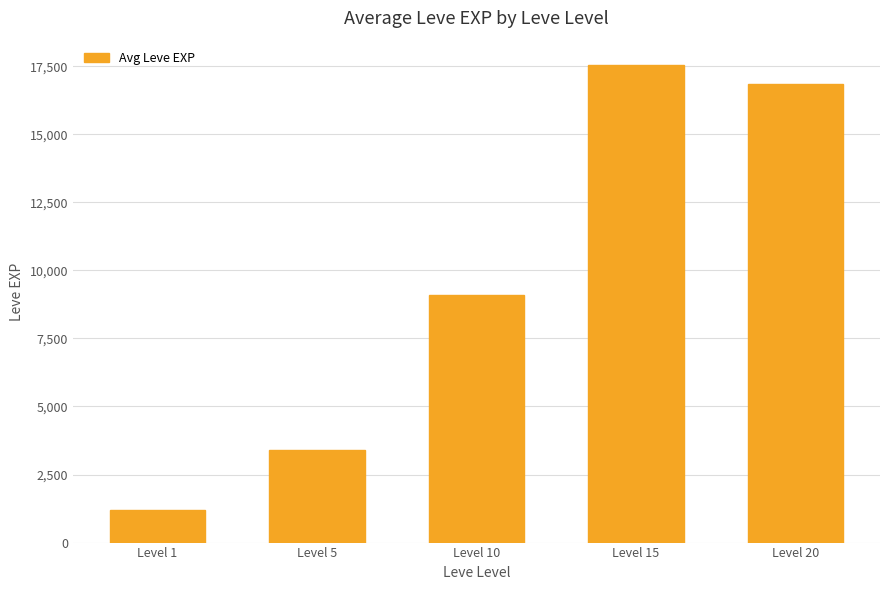

The chart shows a value of 27557.3 at Level 20. True or false?

False